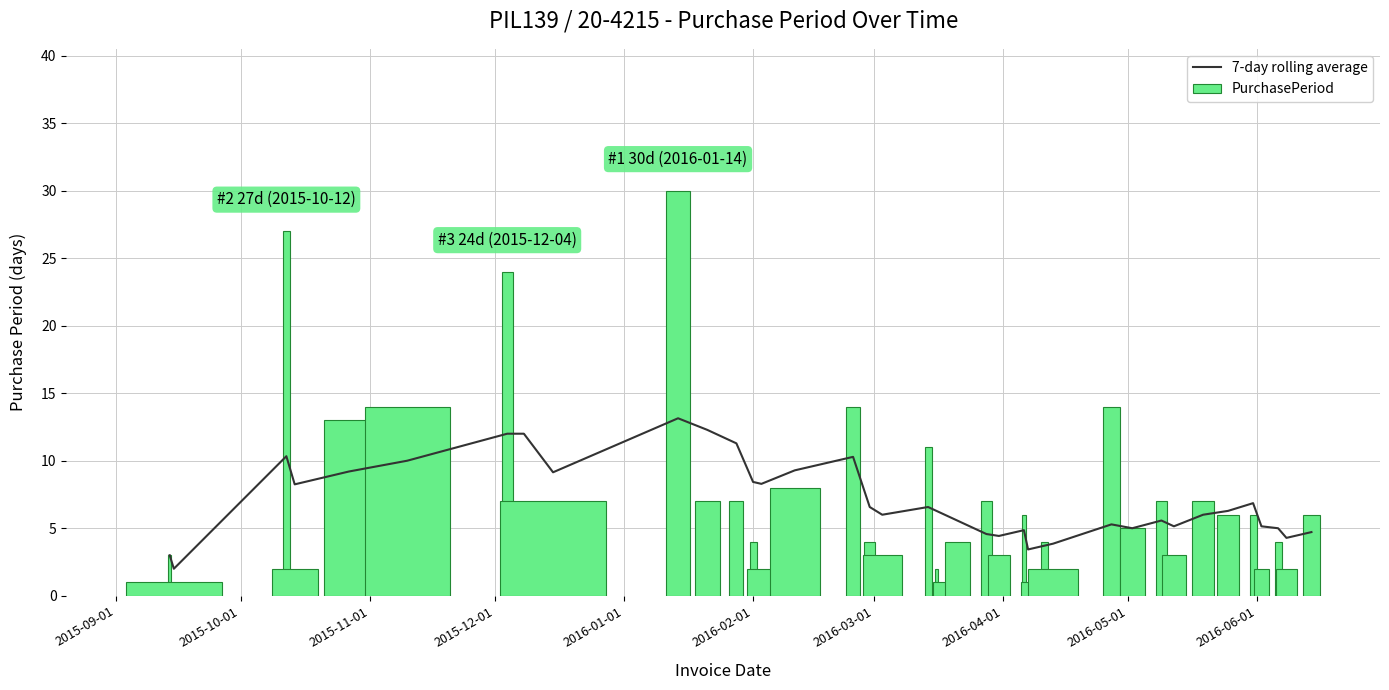

Rank the series by their average value, from highest to lowest.

7-day rolling average, PurchasePeriod